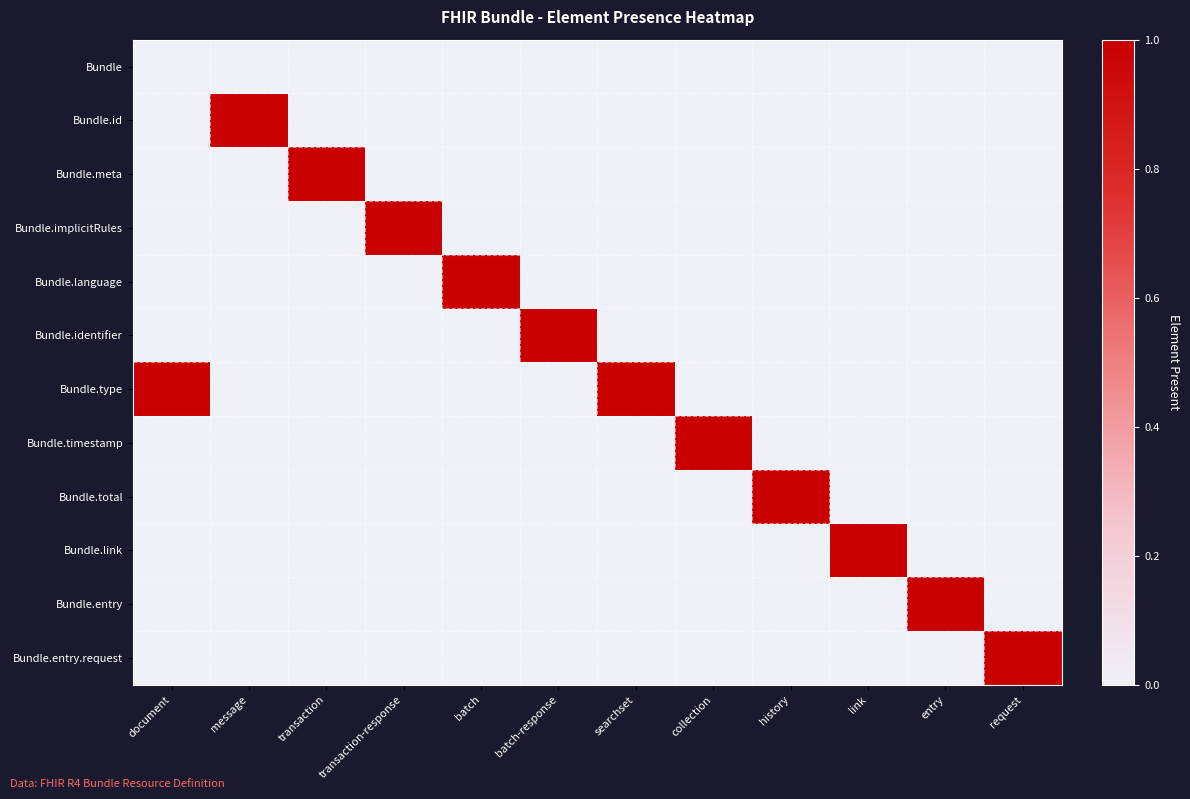

Which category has the highest value across all series?

message